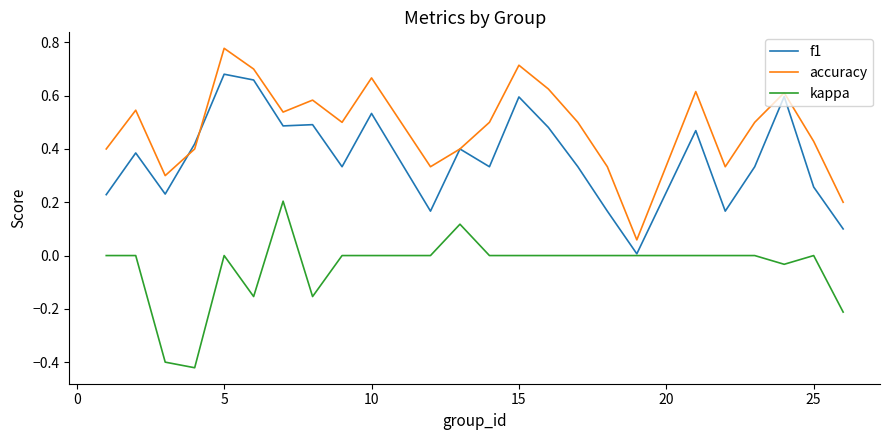

True or false: kappa and accuracy intersect in this chart.

False